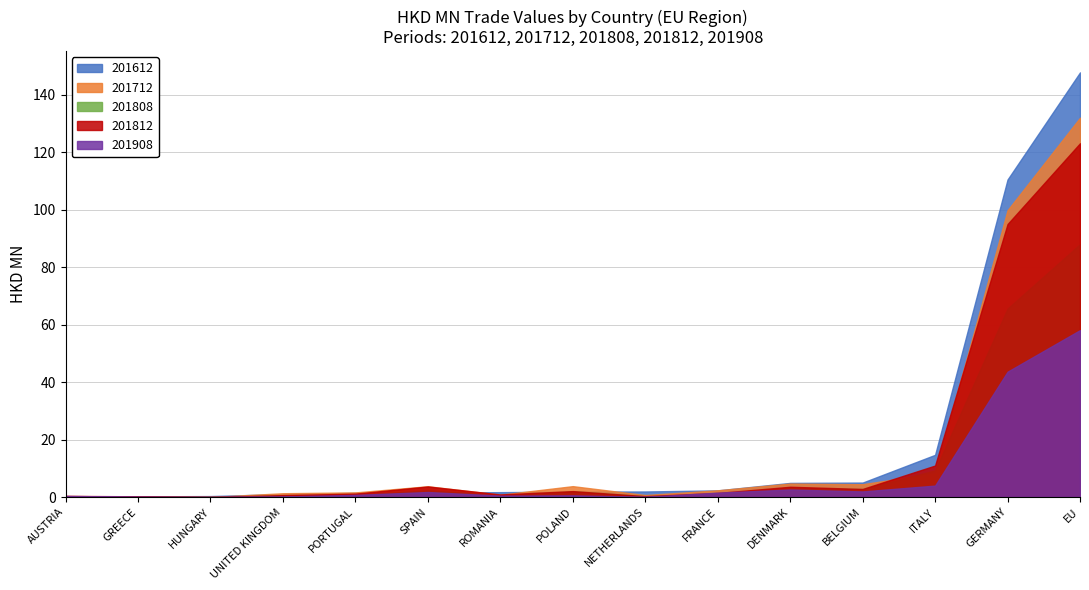

How many lines are shown in the chart?

5